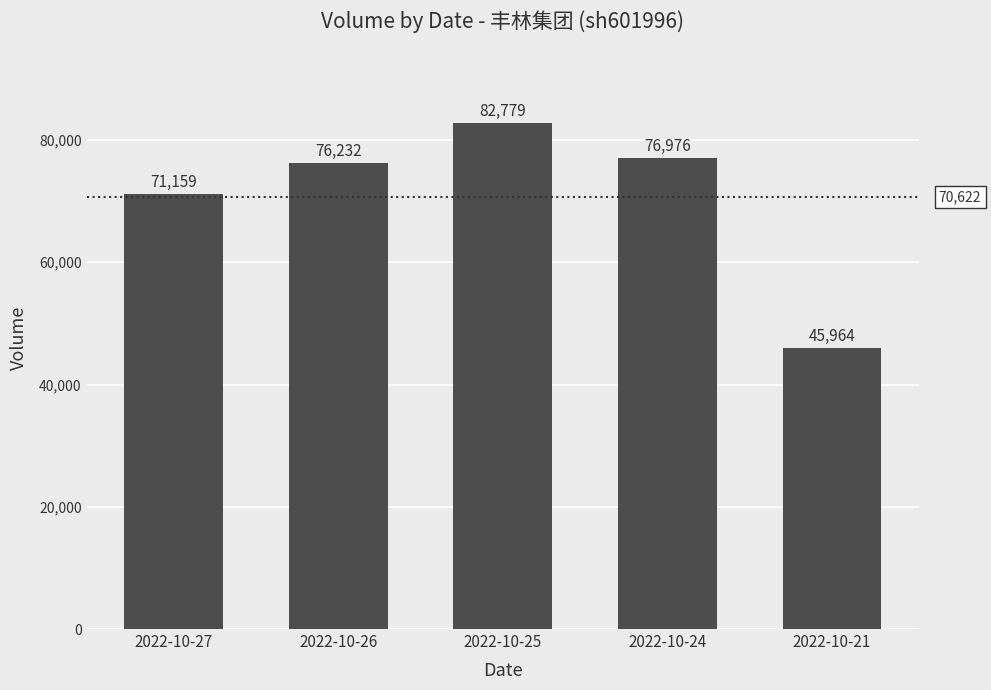

True or false: the data shows 81721 at 2022-10-21.

False